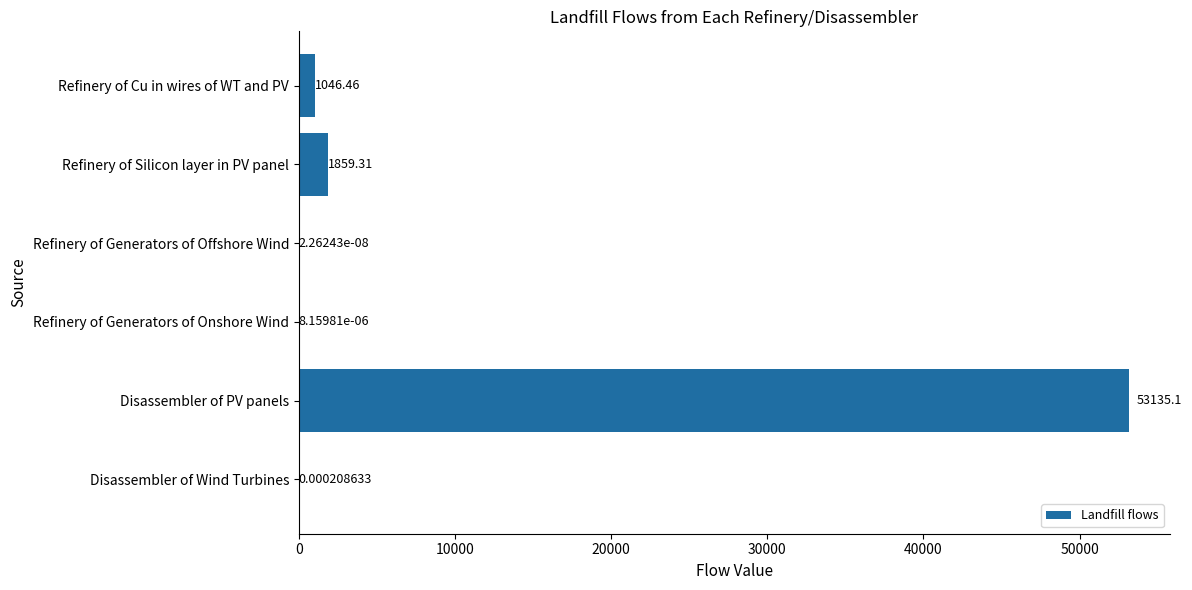

At which label is the value closest to 26567?

Refinery of Silicon layer in PV panel